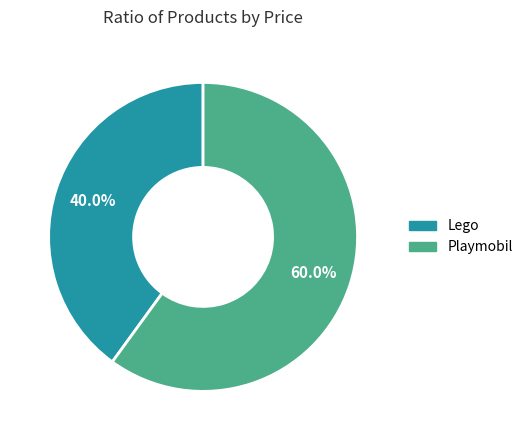

What is the ratio of the value at Playmobil to the value at Lego?

1.5